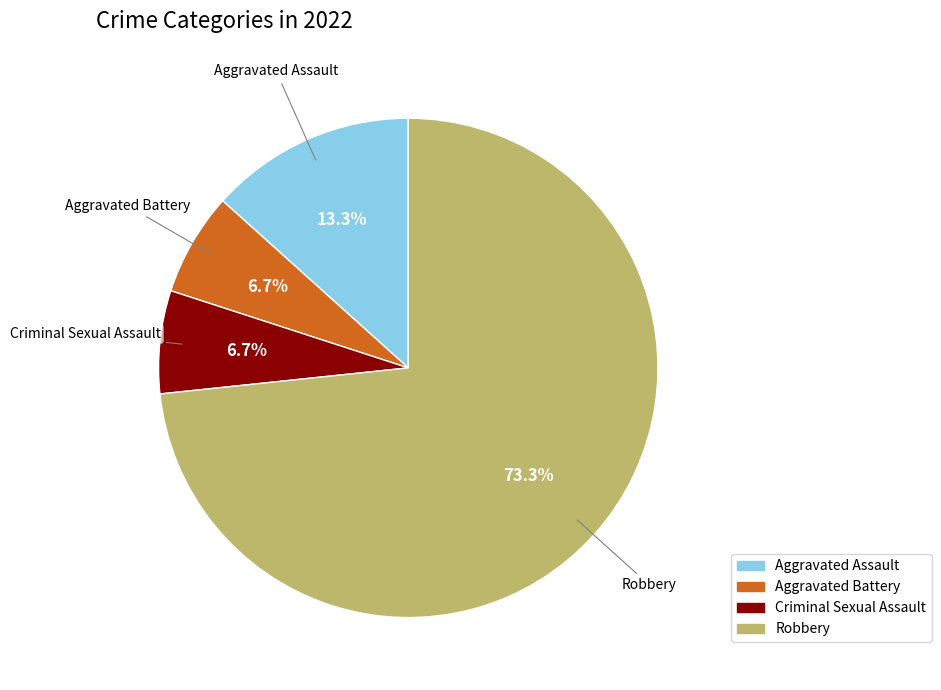

Is Robbery the majority of the pie?

Yes